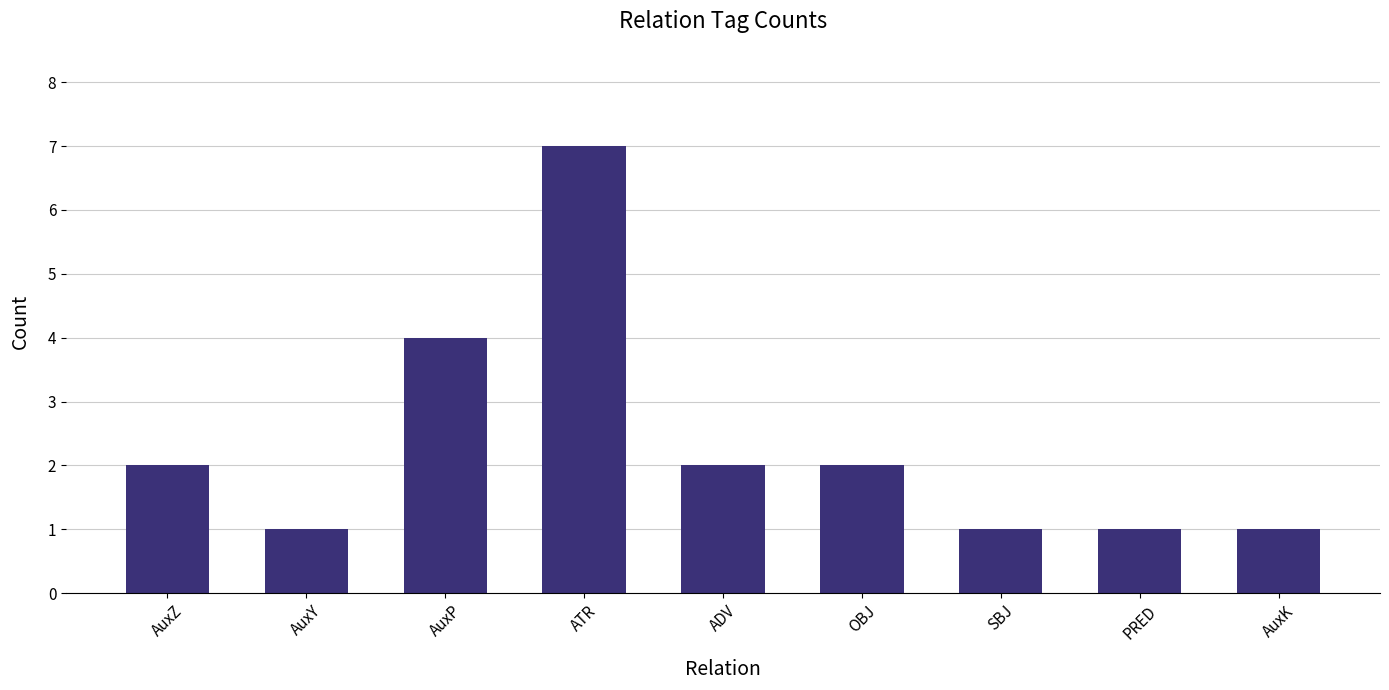

At which category does the chart reach its peak across all series?

ATR